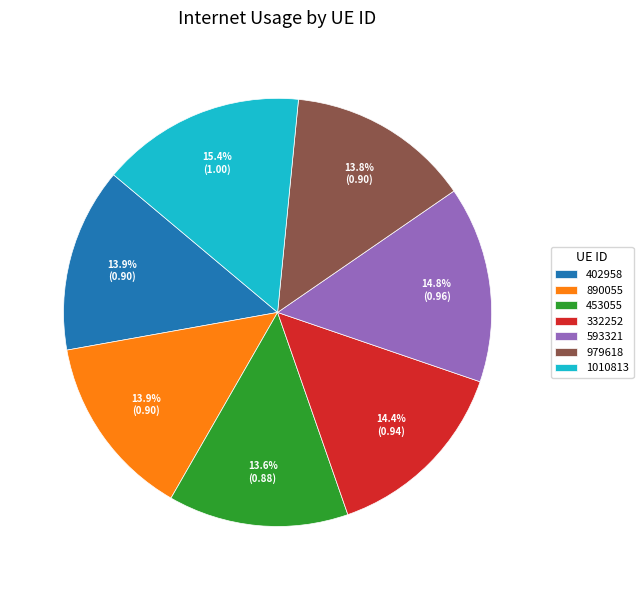

Do 332252 and 979618 together represent more than half of the pie?

No